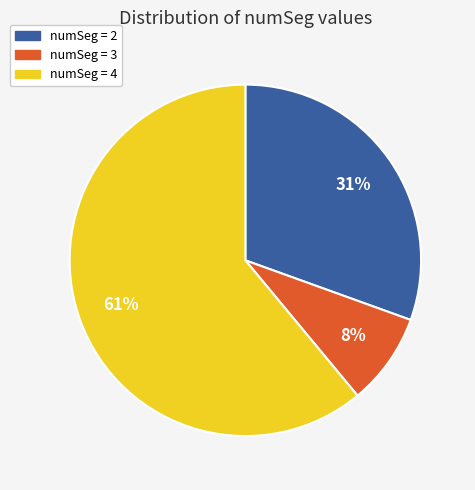

Is there a majority slice in this chart?

Yes